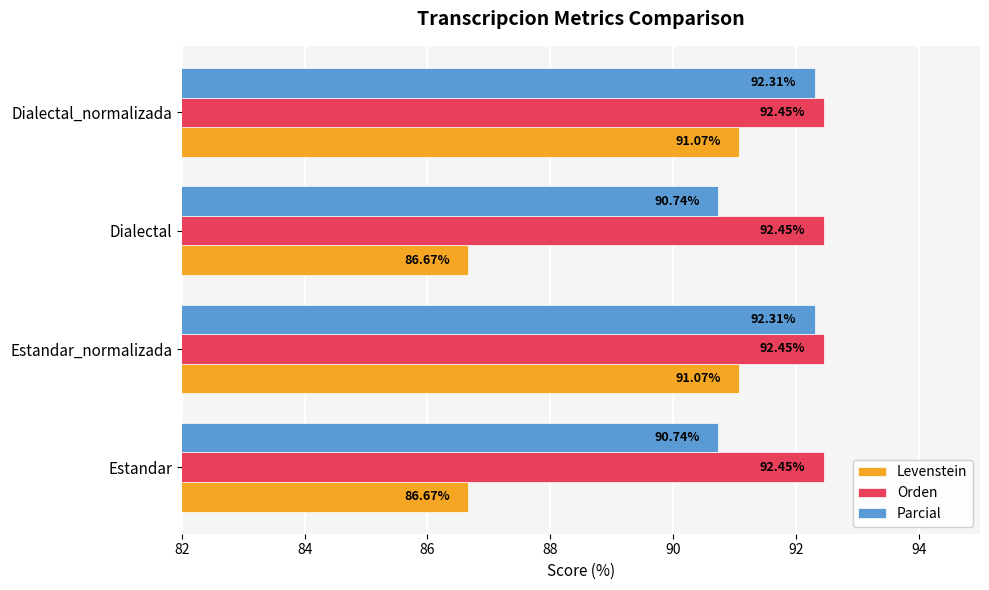

How many data points in Parcial are above 92?

2